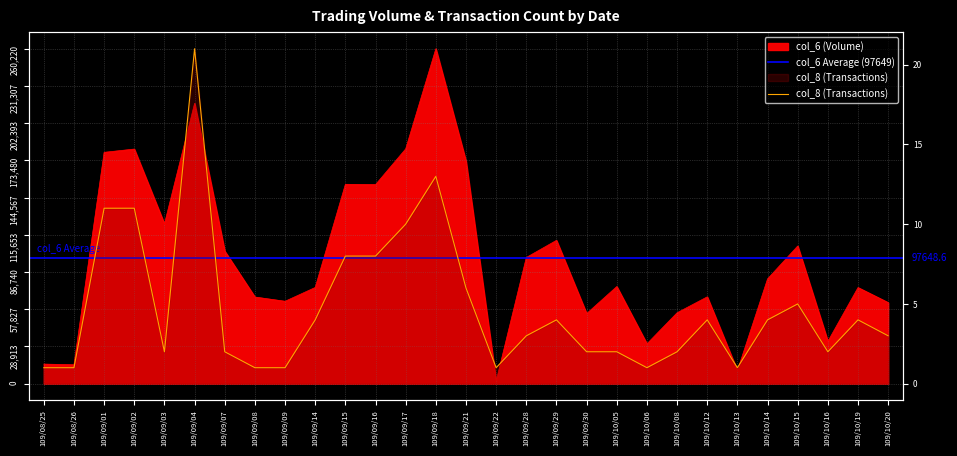

What position from the right is 109/09/03?

25